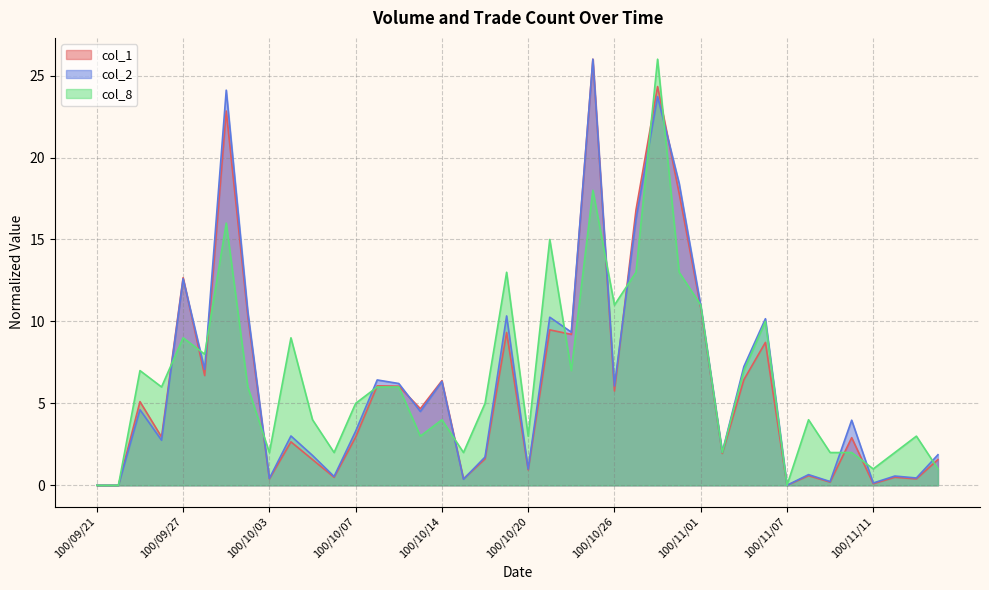

Where does the col_1 series first go above 4?

100/09/23